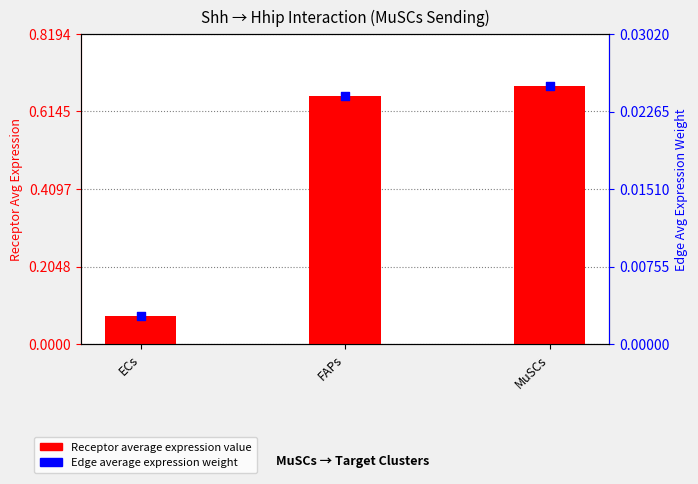

Which series reaches the maximum Y coordinate?

Receptor average expression value